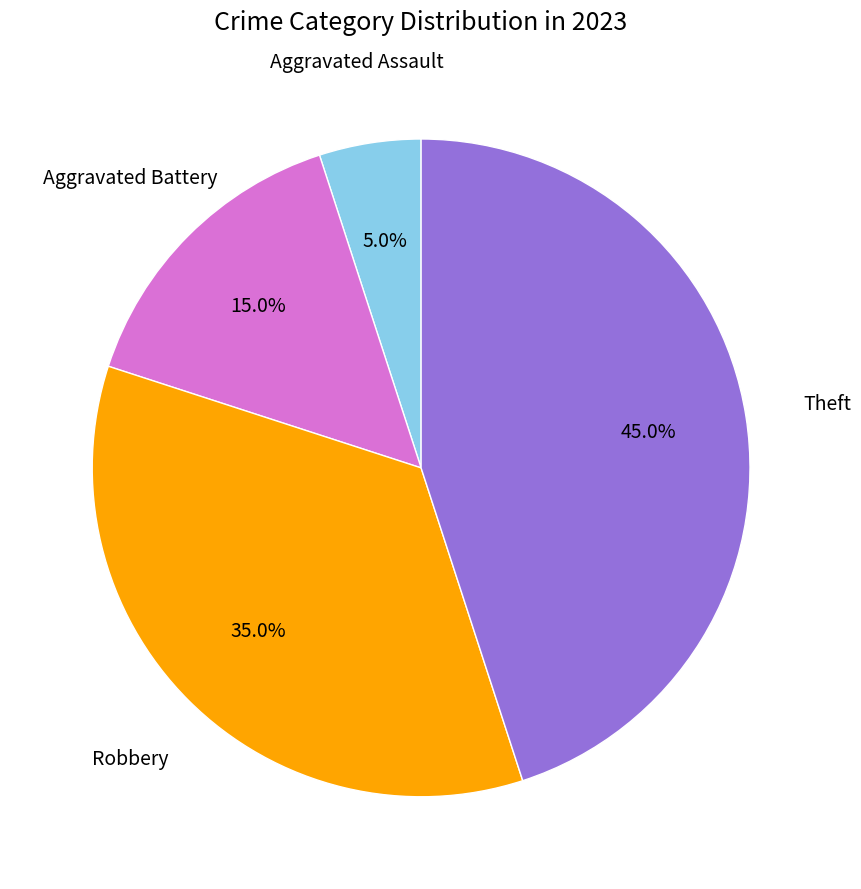

Does any single category account for the majority?

No